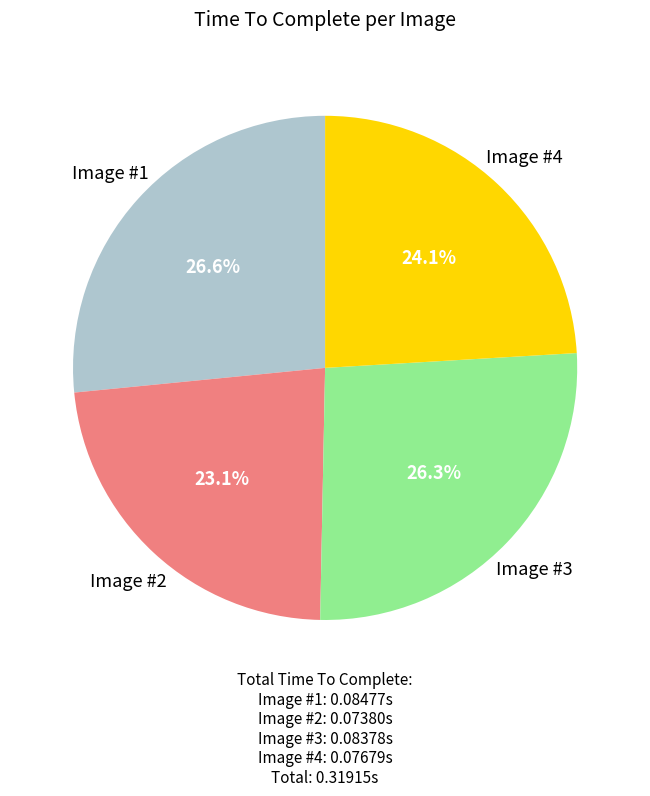

How many segments does this pie chart have?

4